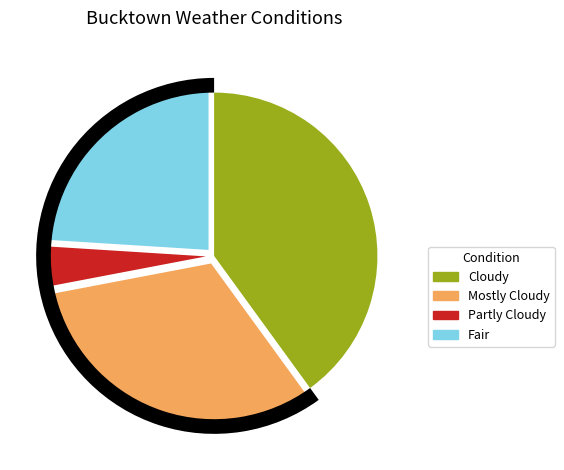

Which category has the biggest portion of the pie?

Cloudy